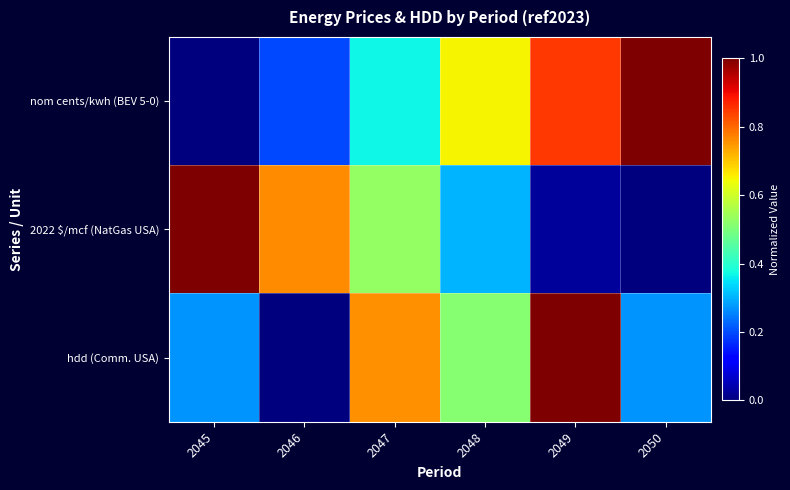

Reading left to right, what are all the values shown in this chart?

nom cents/kwh (BEV 5-0): 2045=0.0	2046=0.2	2047=0.4	2048=0.7	2049=0.8	2050=1.0
2022 $/mcf (NatGas USA): 2045=1.0	2046=0.8	2047=0.5	2048=0.3	2049=0.0	2050=0.0
hdd (Comm. USA): 2045=0.3	2046=0.0	2047=0.8	2048=0.5	2049=1.0	2050=0.3